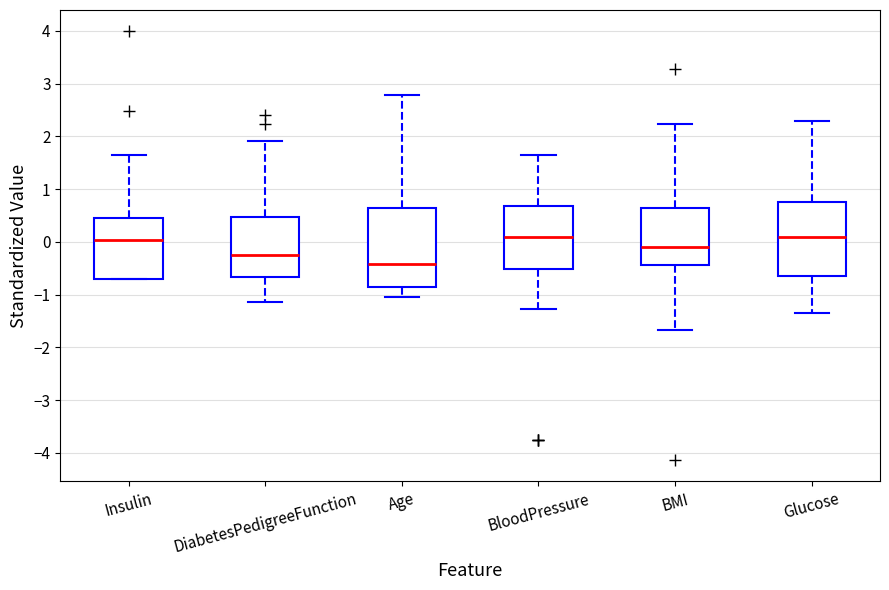

Reading left to right, transcribe this box plot: for each box, give where its median line is, the range the box spans, and where its two whiskers end, as read against the y-axis. The values are not printed on the chart, so give them approximately, as read against the axis.

Insulin: median 0.0, box -0.7 to 0.5, whiskers -0.7 to 1.6
DiabetesPedigreeFunction: median -0.2, box -0.7 to 0.5, whiskers -1.1 to 1.9
Age: median -0.4, box -0.9 to 0.6, whiskers -1.0 to 2.8
BloodPressure: median 0.1, box -0.5 to 0.7, whiskers -1.3 to 1.7
BMI: median -0.1, box -0.4 to 0.6, whiskers -1.7 to 2.2
Glucose: median 0.1, box -0.7 to 0.8, whiskers -1.3 to 2.3